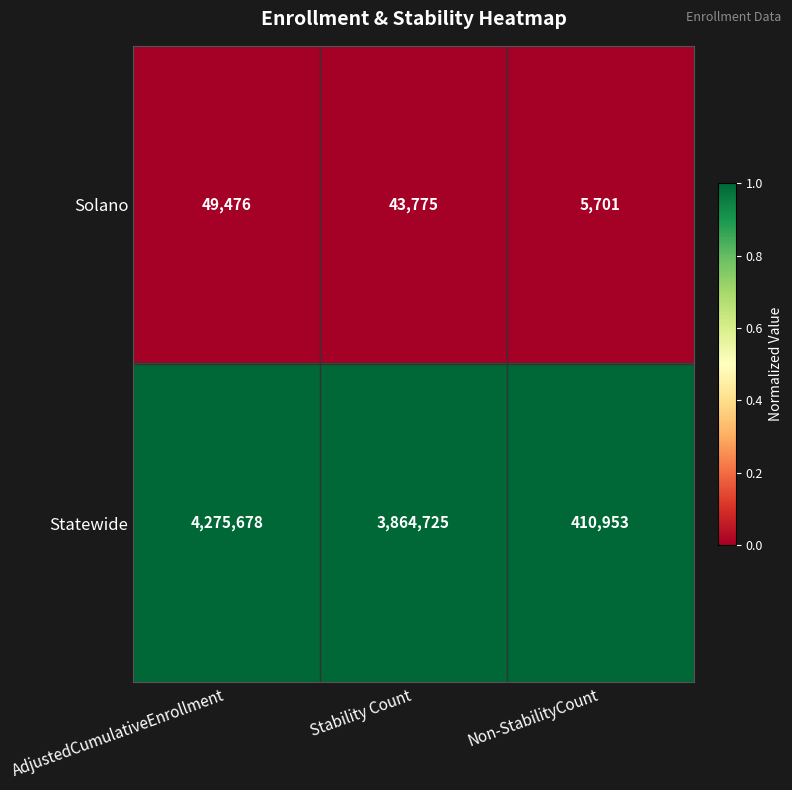

What is the total value across all series at Non-StabilityCount?

416654